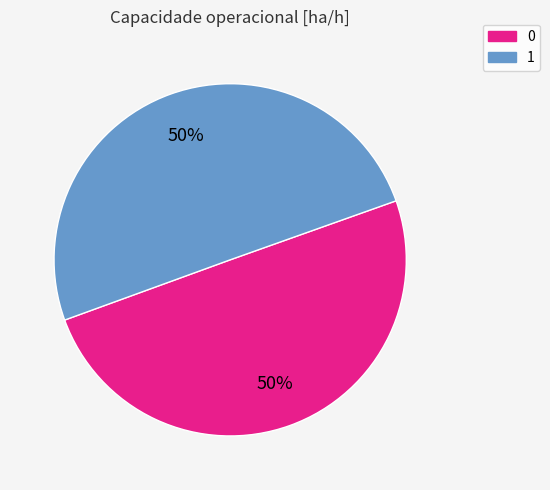

To the nearest percent, what portion does 1 represent?

50%